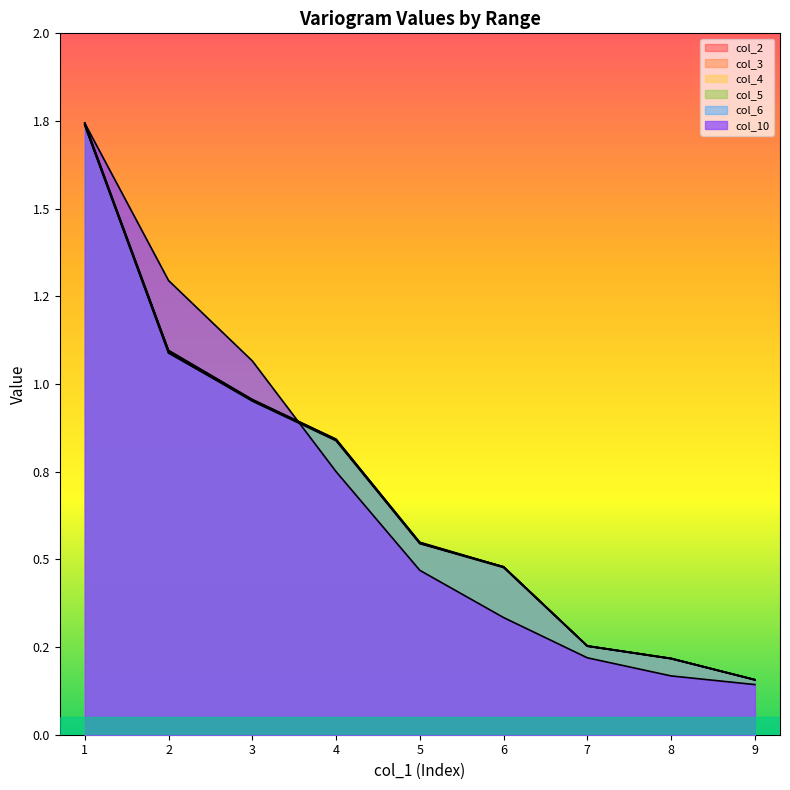

At 6, list the series in order from smallest to largest.

col_10, col_2, col_5, col_3, col_6, col_4